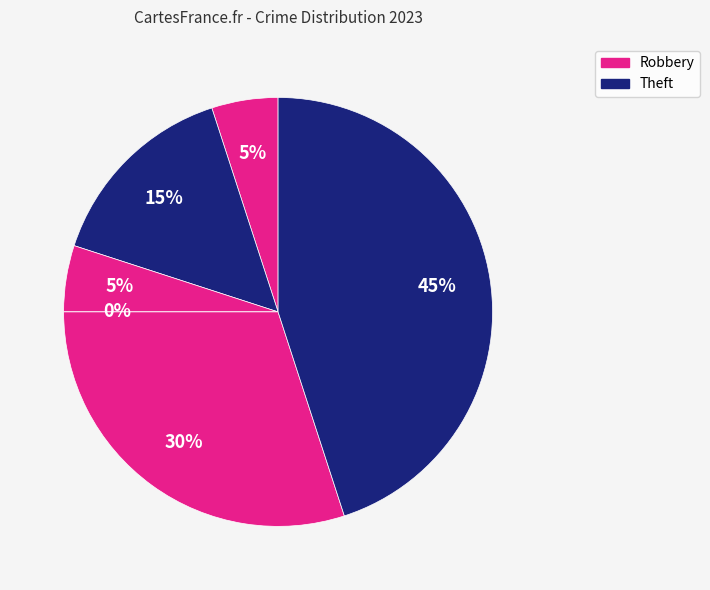

True or false: Theft accounts for 45% of the total.

True